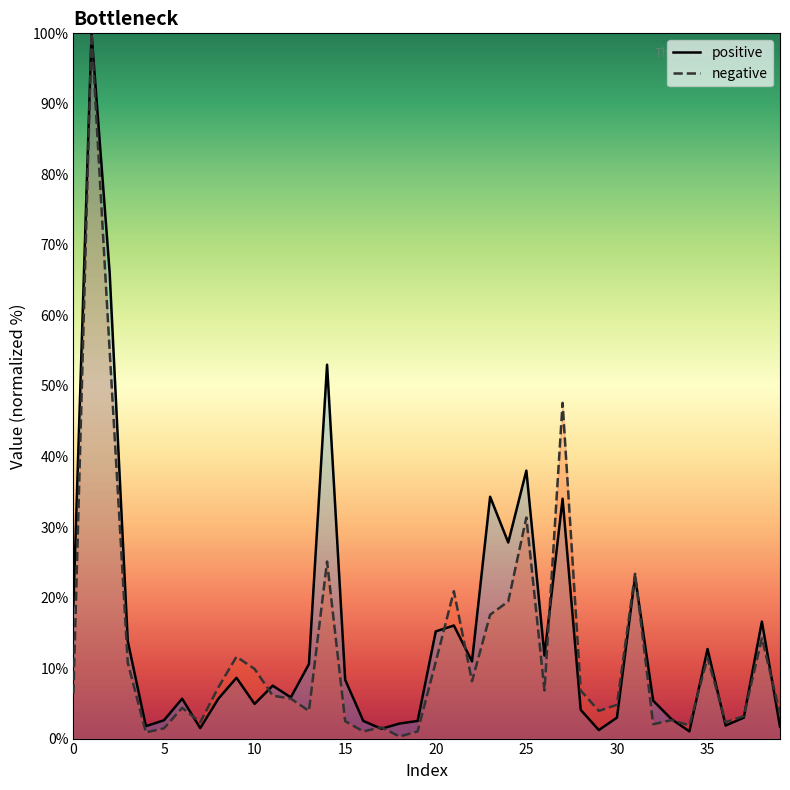

What is the maximum value shown in the chart?

100.0